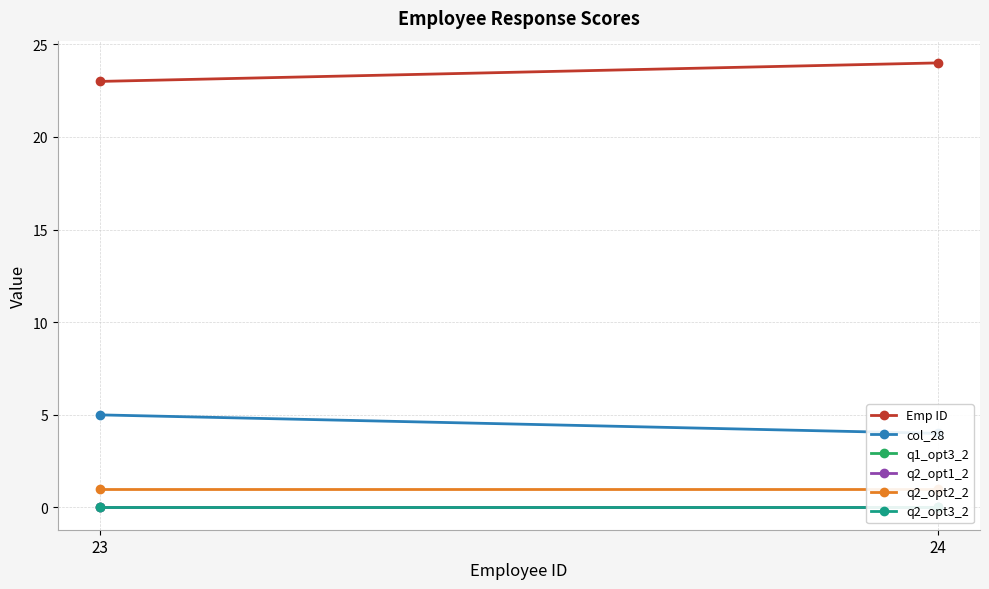

Which has a higher value, 24 or 23?

24